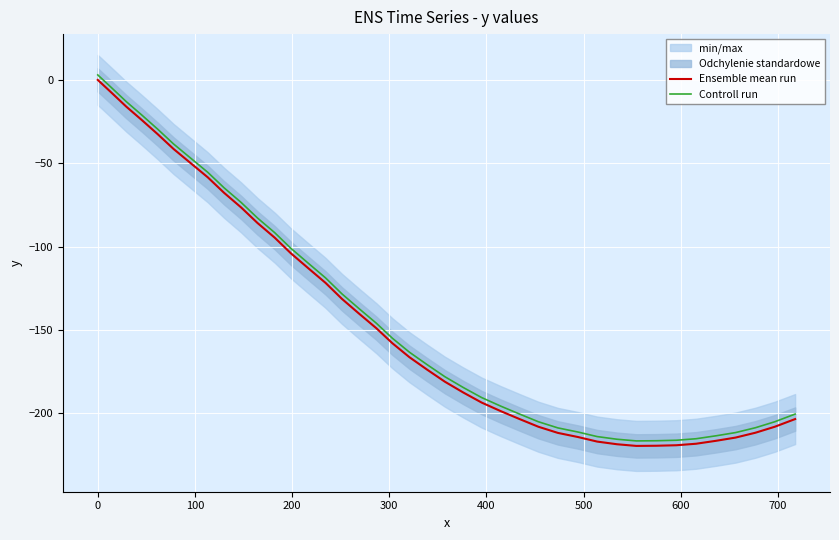

True or false: Ensemble mean run and Controll run intersect in this chart.

False